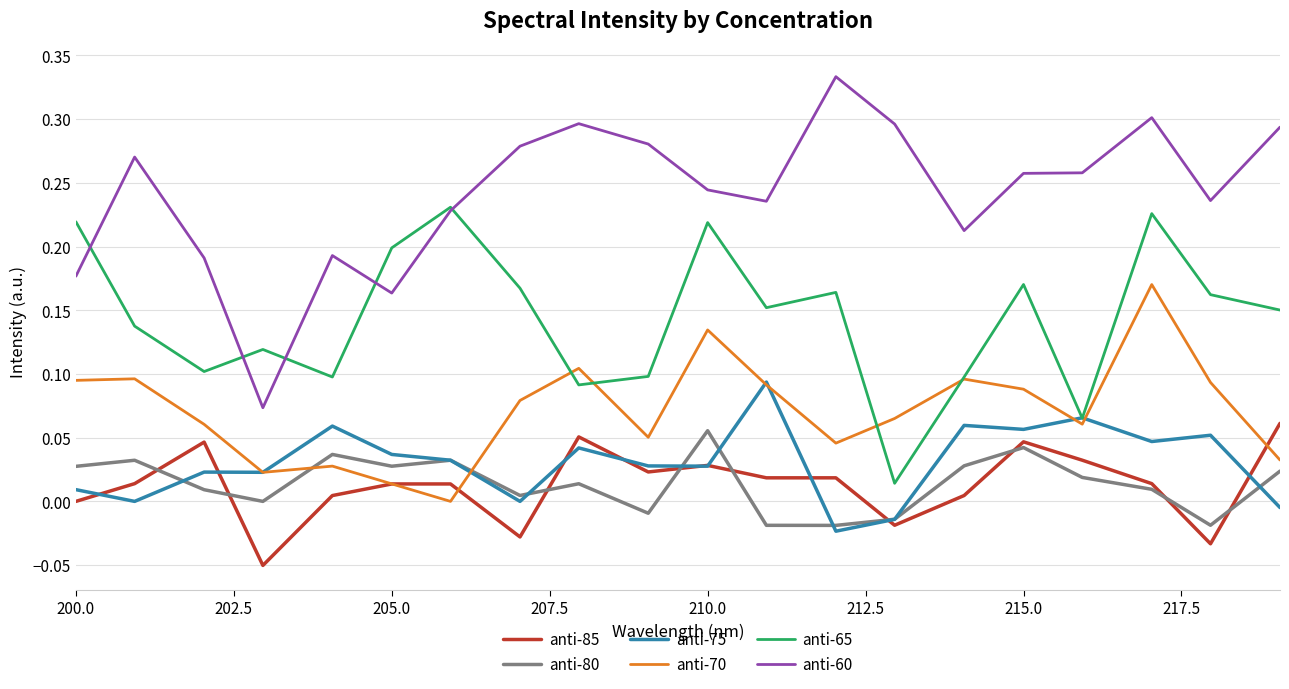

Which series has the largest total across all categories?

anti-60